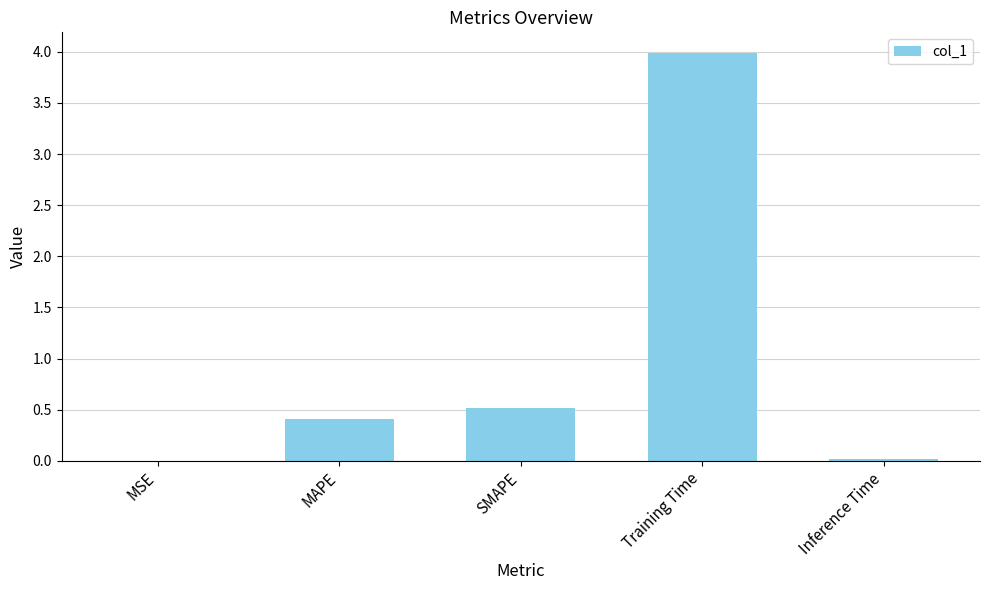

The chart shows a value of 4.0 at Training Time. True or false?

True